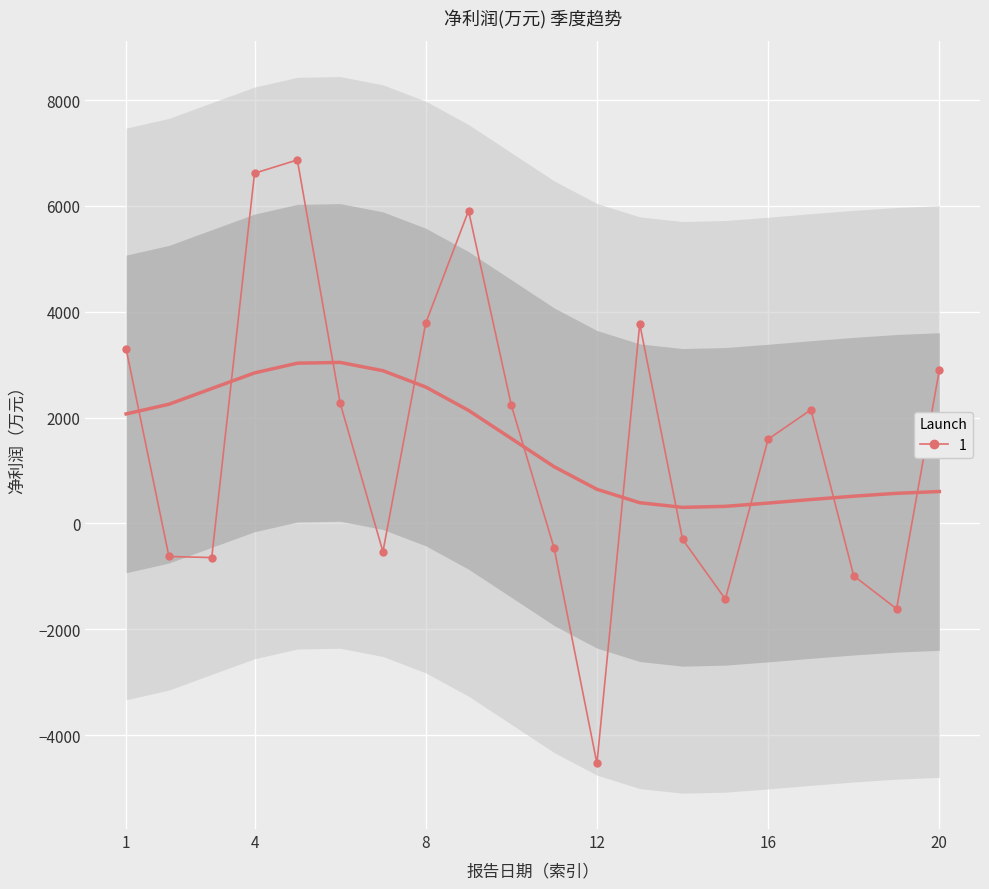

What is the difference between the maximum and minimum values?

11402